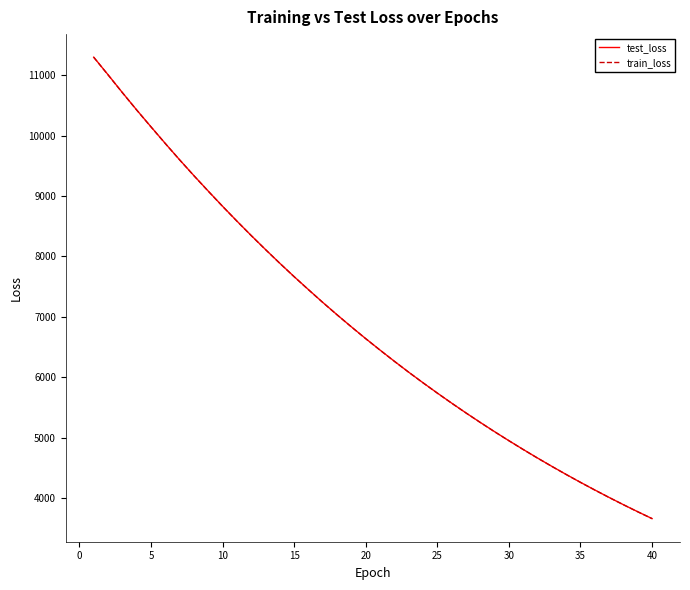

What is the smallest value displayed?

3659.4